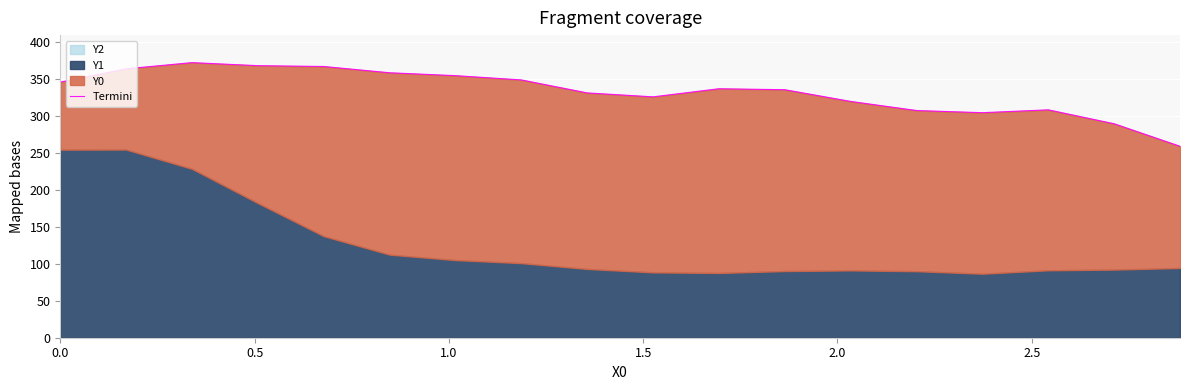

What is the difference between the maximum and second lowest values?

82.8